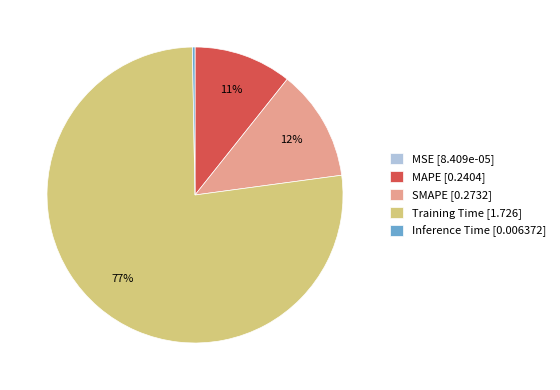

Which slice is the largest?

Training Time